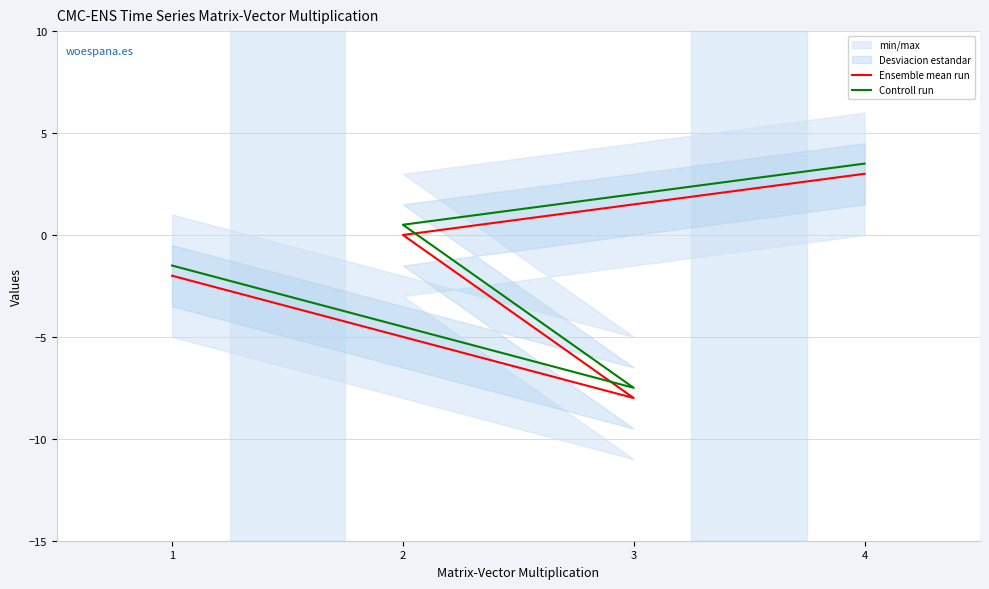

True or false: Controll run and Ensemble mean run cross at least once.

False